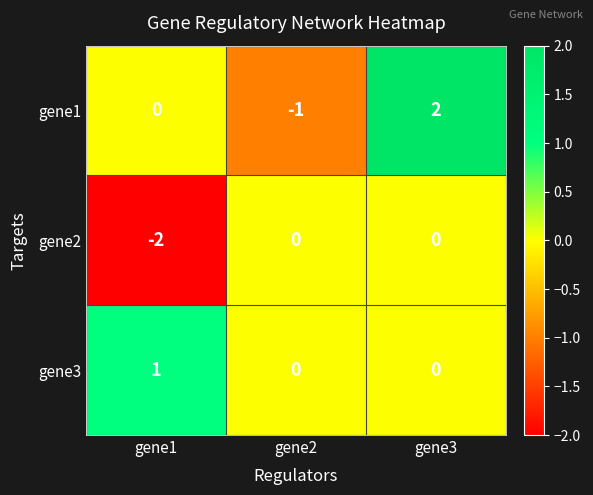

What is the minimum value shown in the chart?

-2